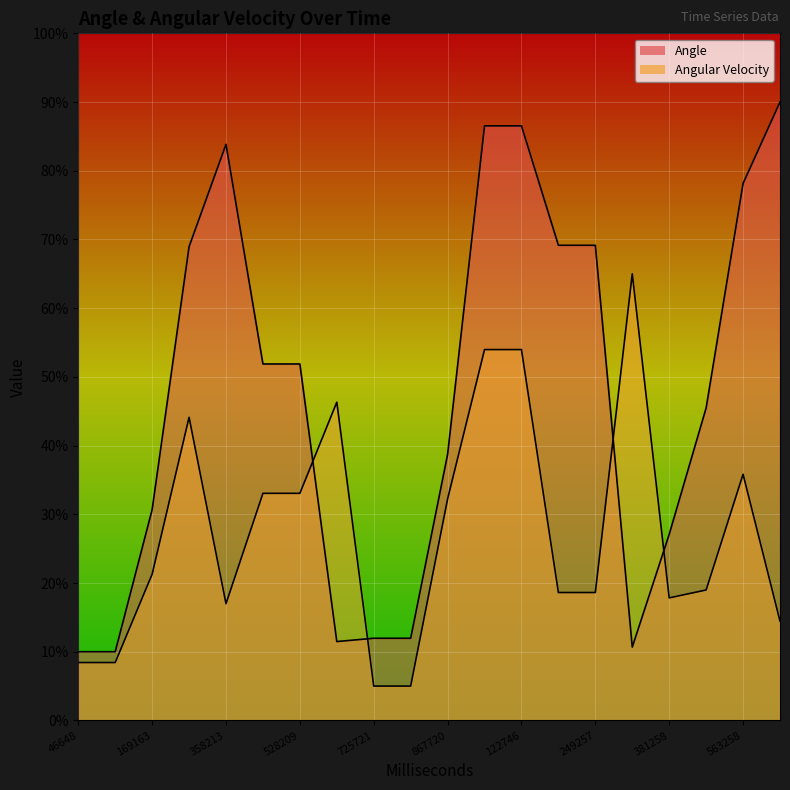

The Angle series shows 12.0 at 789721. True or false?

True